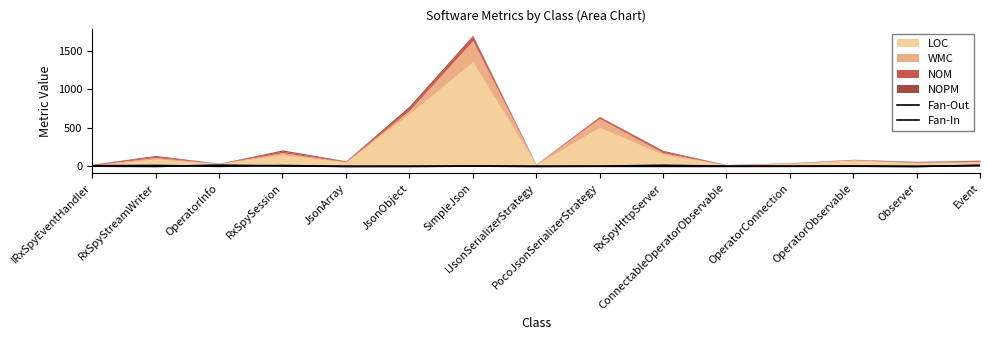

Where do Fan-In and Fan-Out first cross each other?

RxSpyStreamWriter and OperatorInfo